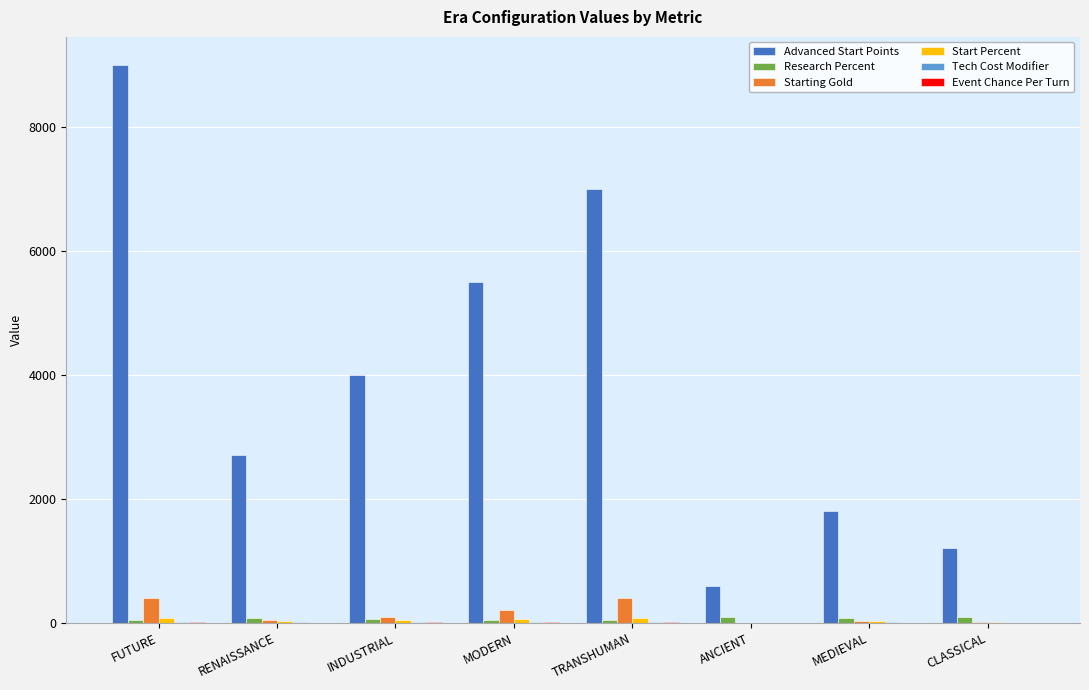

How many data points does each series have?

8